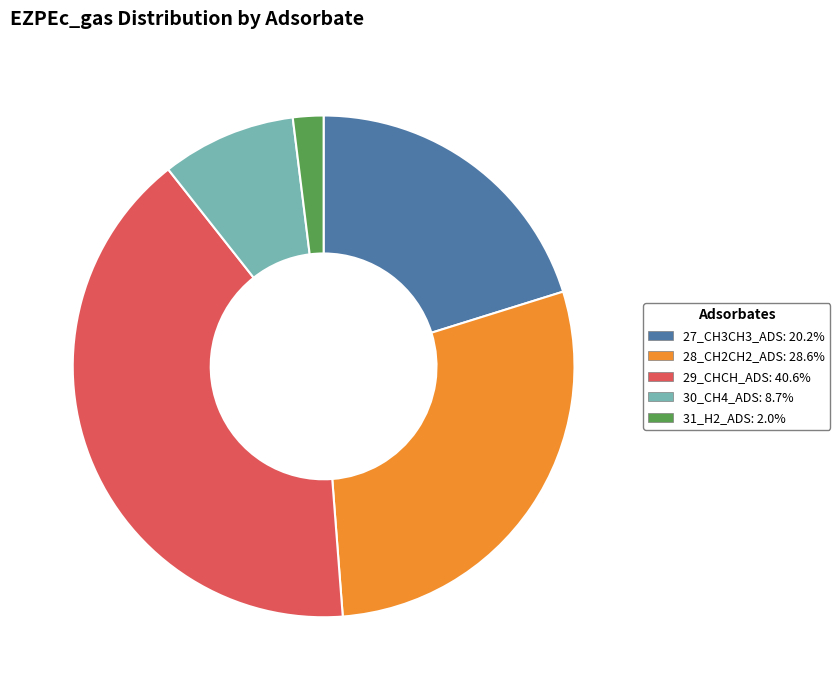

What is the ratio of the value at 28_CH2CH2_ADS to the value at 27_CH3CH3_ADS?

1.4